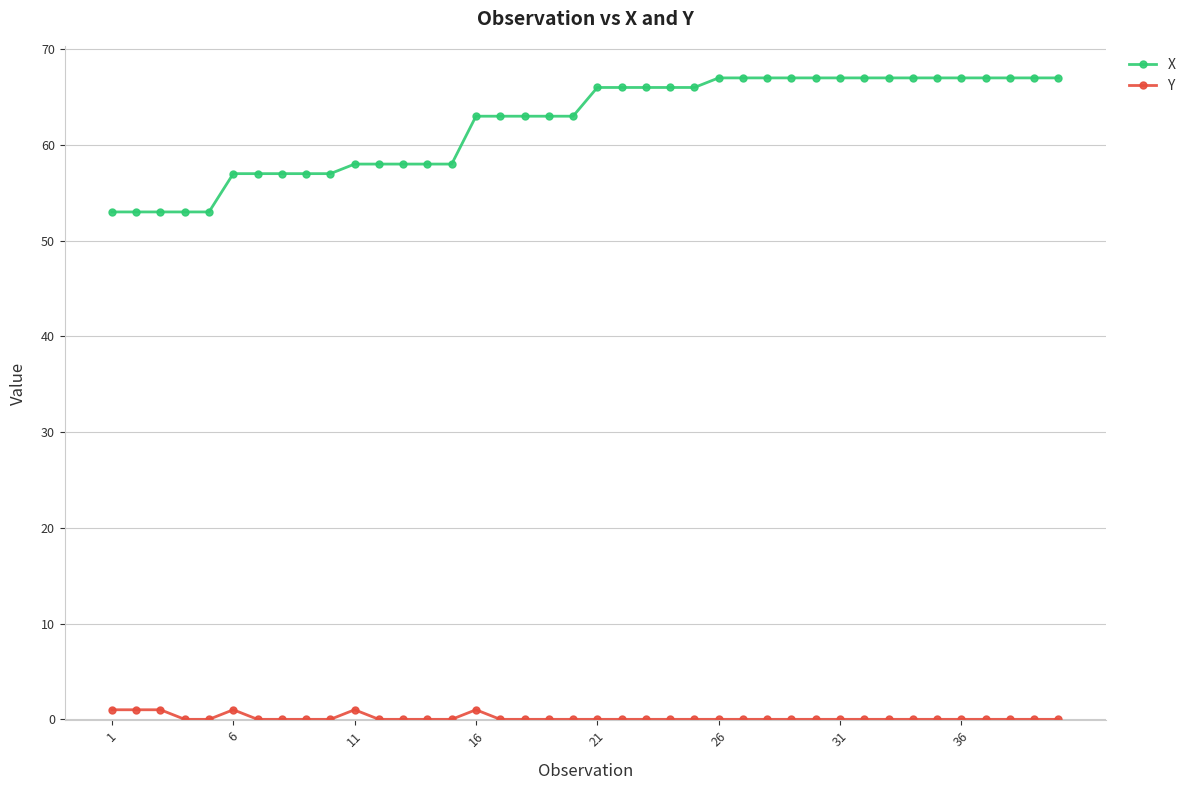

True or false: Y and X cross at least once.

False